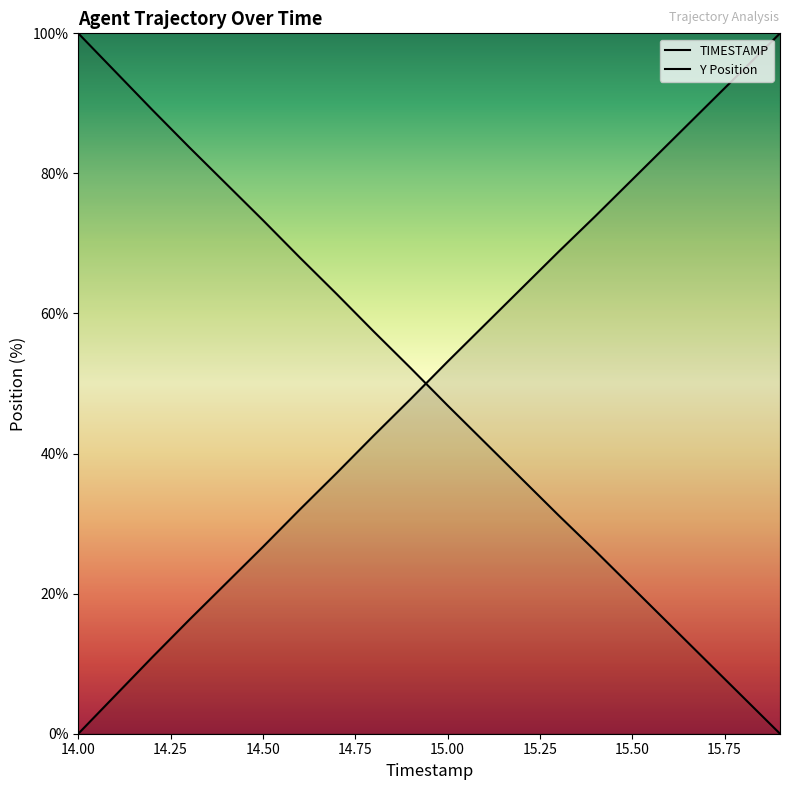

How many times do Y and TIMESTAMP cross each other?

1